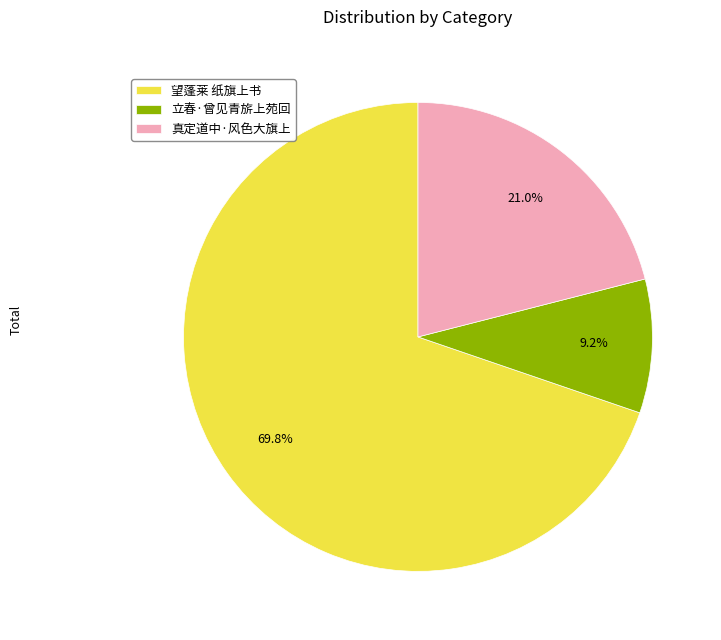

Which slice represents more than half of the pie?

望蓬莱 纸旗上书